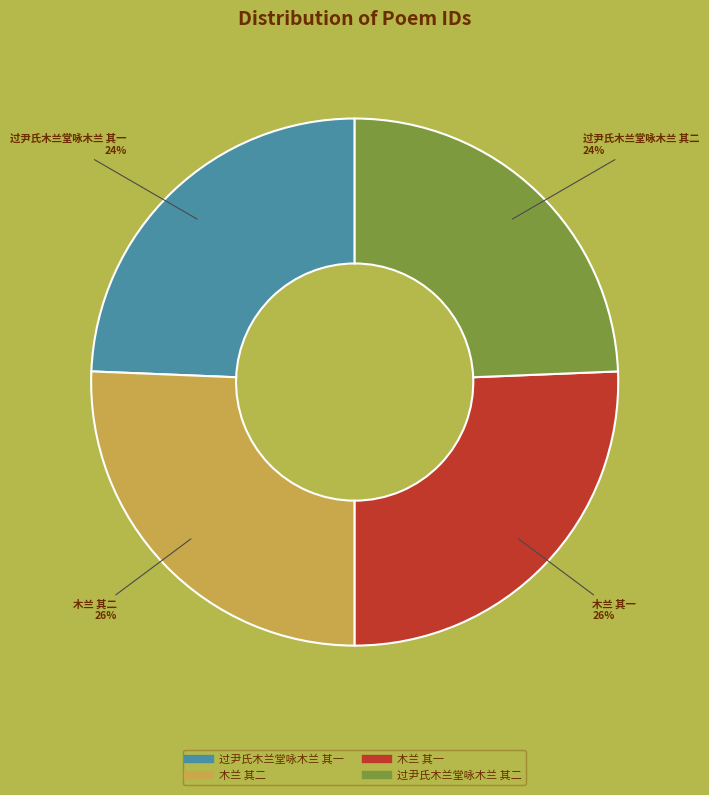

True or false: 过尹氏木兰堂咏木兰 其一 accounts for 10% of the total.

False